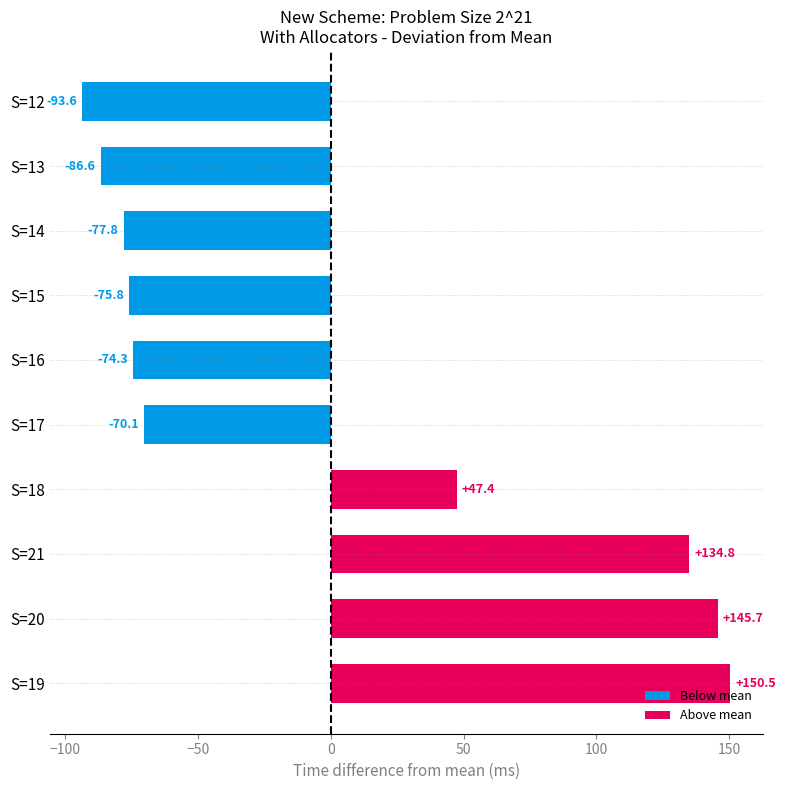

How many data points are above -70?

4